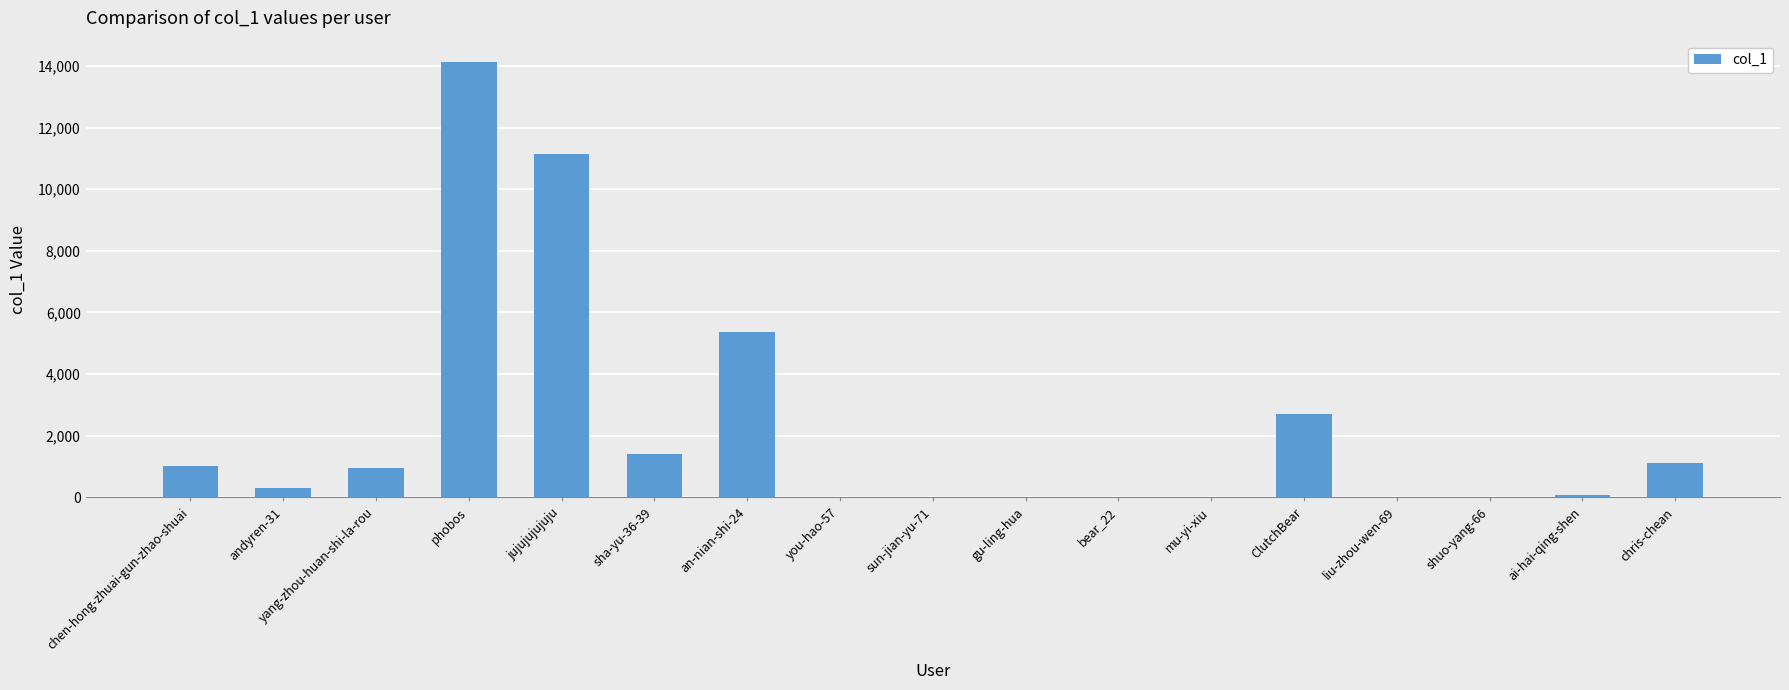

Is it true that the value at liu-zhou-wen-69 is 30?

True